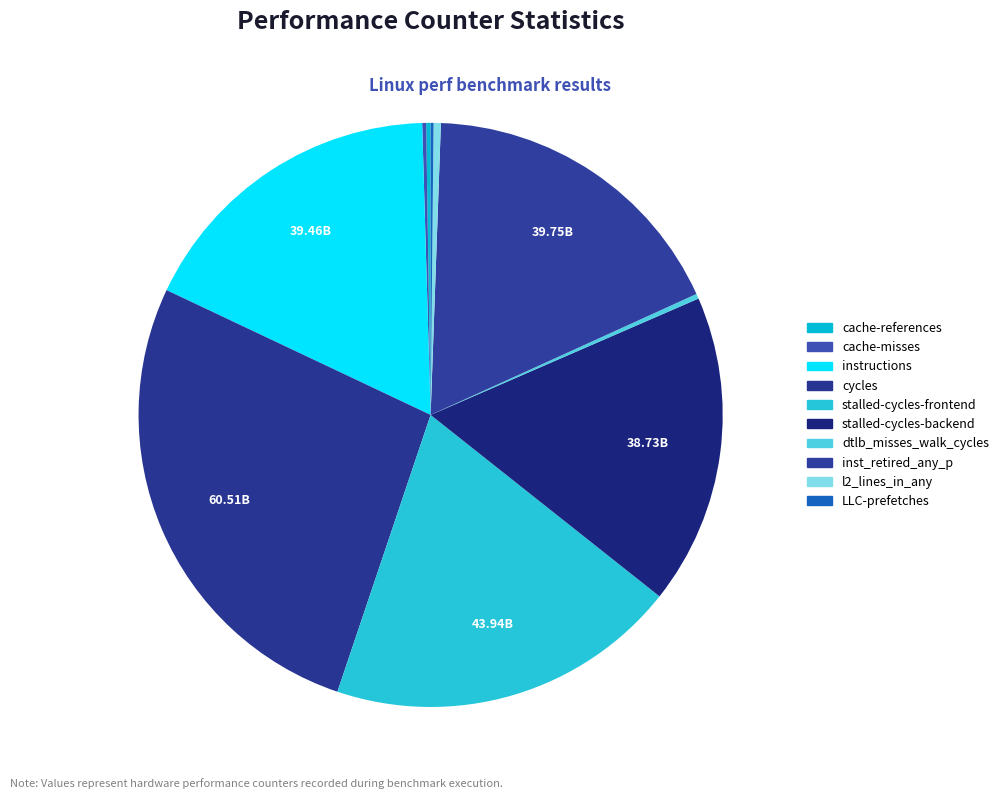

Which slice is the largest?

cycles